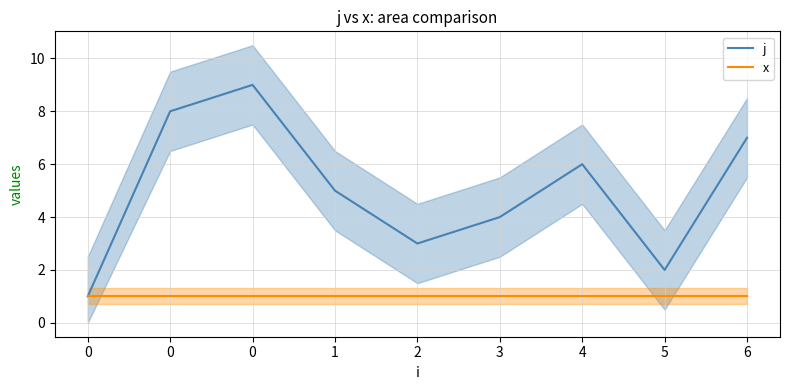

What is the approximate value of j at 0?

9